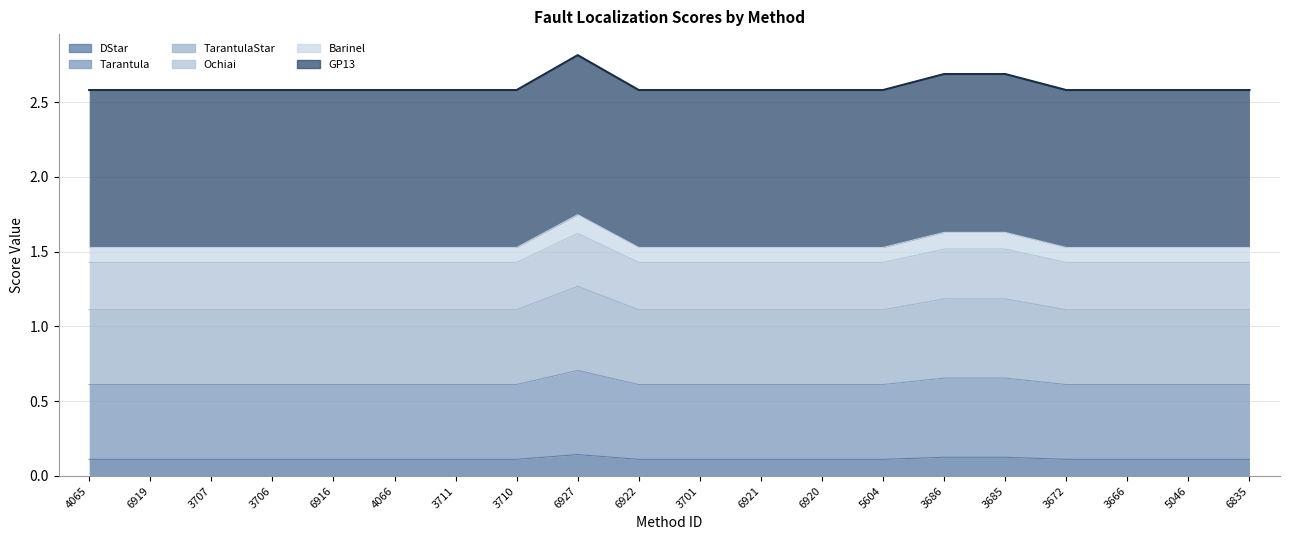

What is the label of the 17th point from the left?

3672